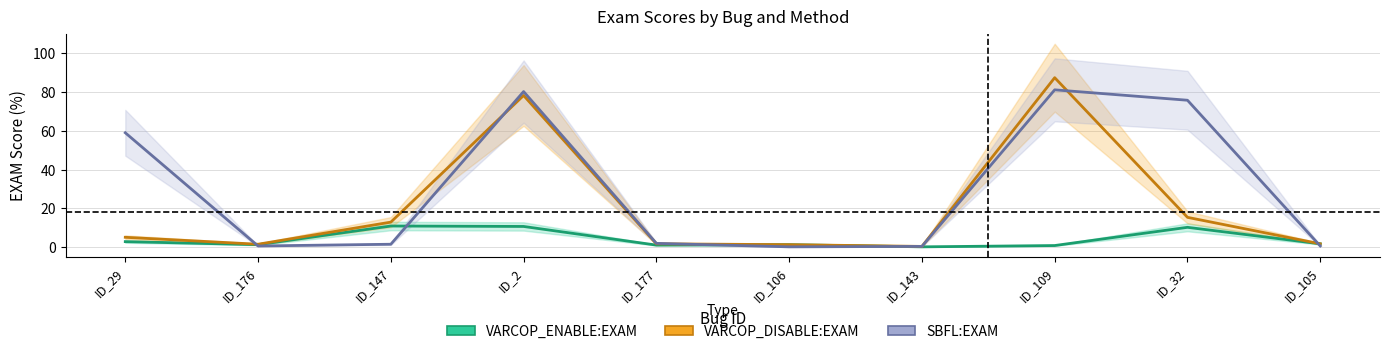

What is the highest value of the SBFL:EXAM series?

81.0